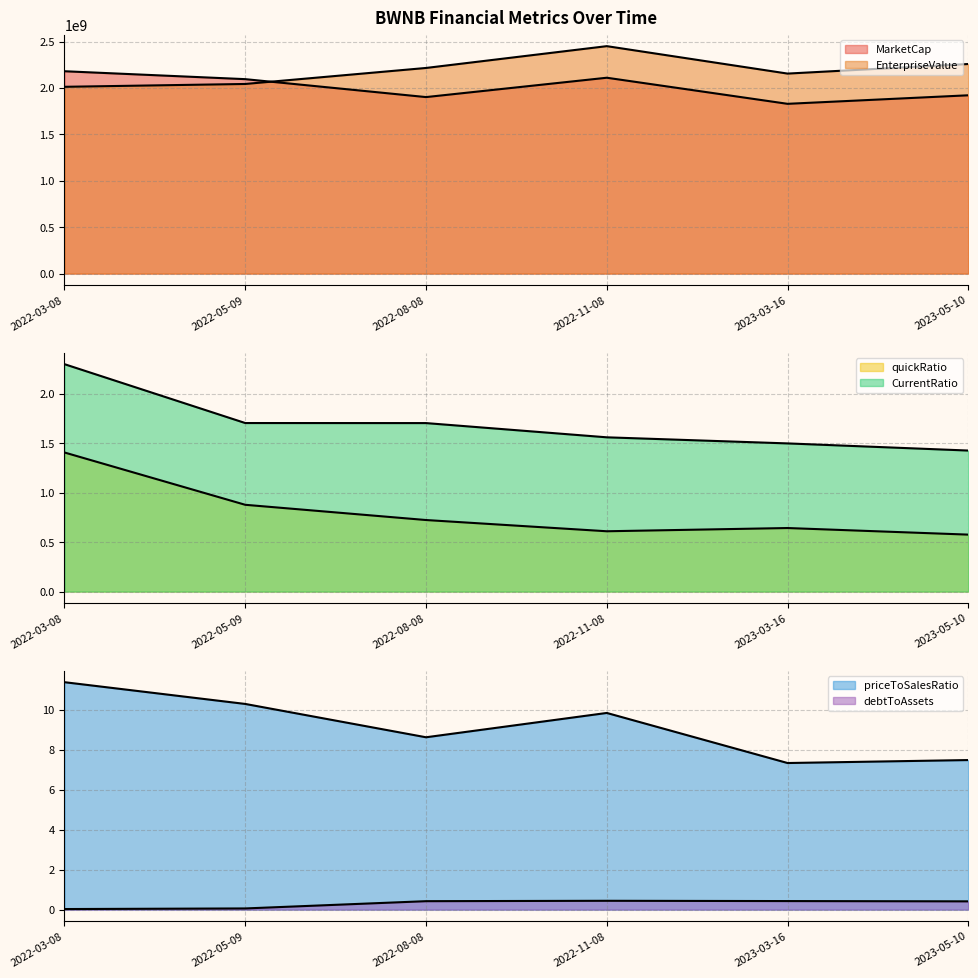

True or false: priceToSalesRatio and MarketCap intersect in this chart.

False